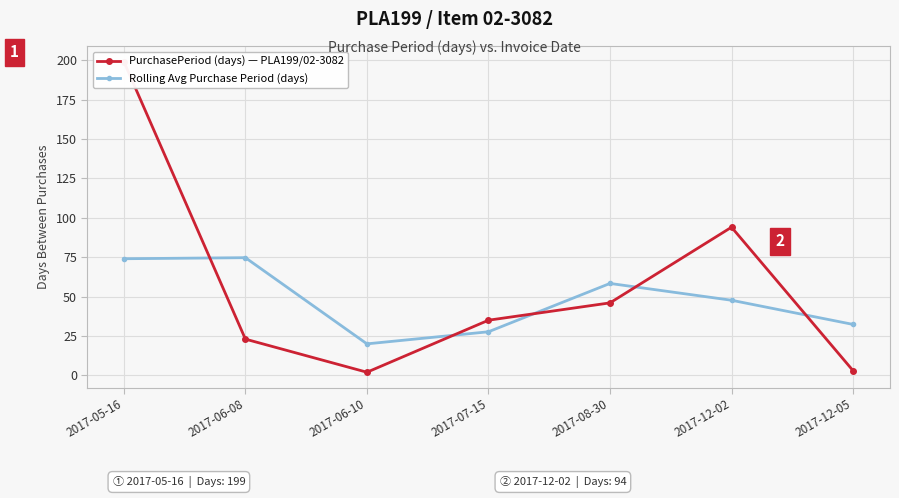

Reading right to left, what are all the values shown in this chart?

PurchasePeriod (days) — PLA199/02-3082: 3.0	94.0	46.0	35.0	2.0	23.0	199.0
Rolling Avg Purchase Period (days): 32.3	47.7	58.3	27.7	20.0	74.7	74.0